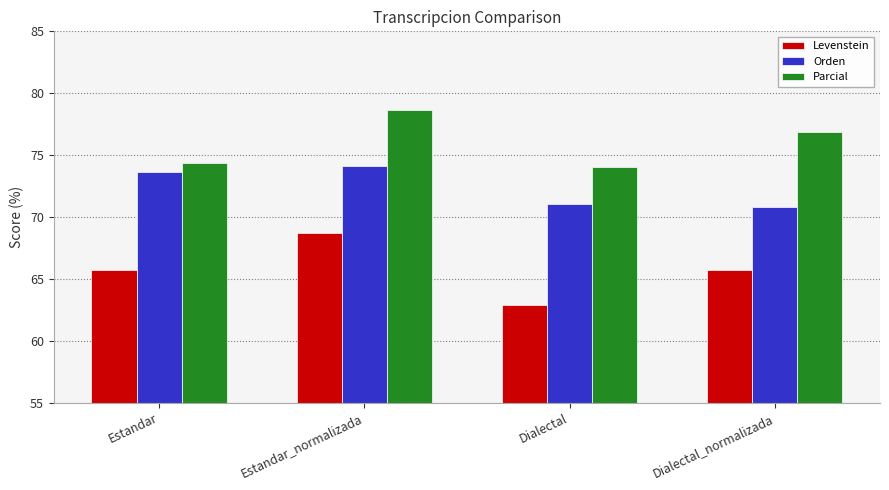

Reading left to right, extract all data points from this chart.

Levenstein: Estandar=65.7	Estandar_normalizada=68.7	Dialectal=62.9	Dialectal_normalizada=65.7
Orden: Estandar=73.6	Estandar_normalizada=74.1	Dialectal=71.0	Dialectal_normalizada=70.8
Parcial: Estandar=74.4	Estandar_normalizada=78.7	Dialectal=74.0	Dialectal_normalizada=76.8